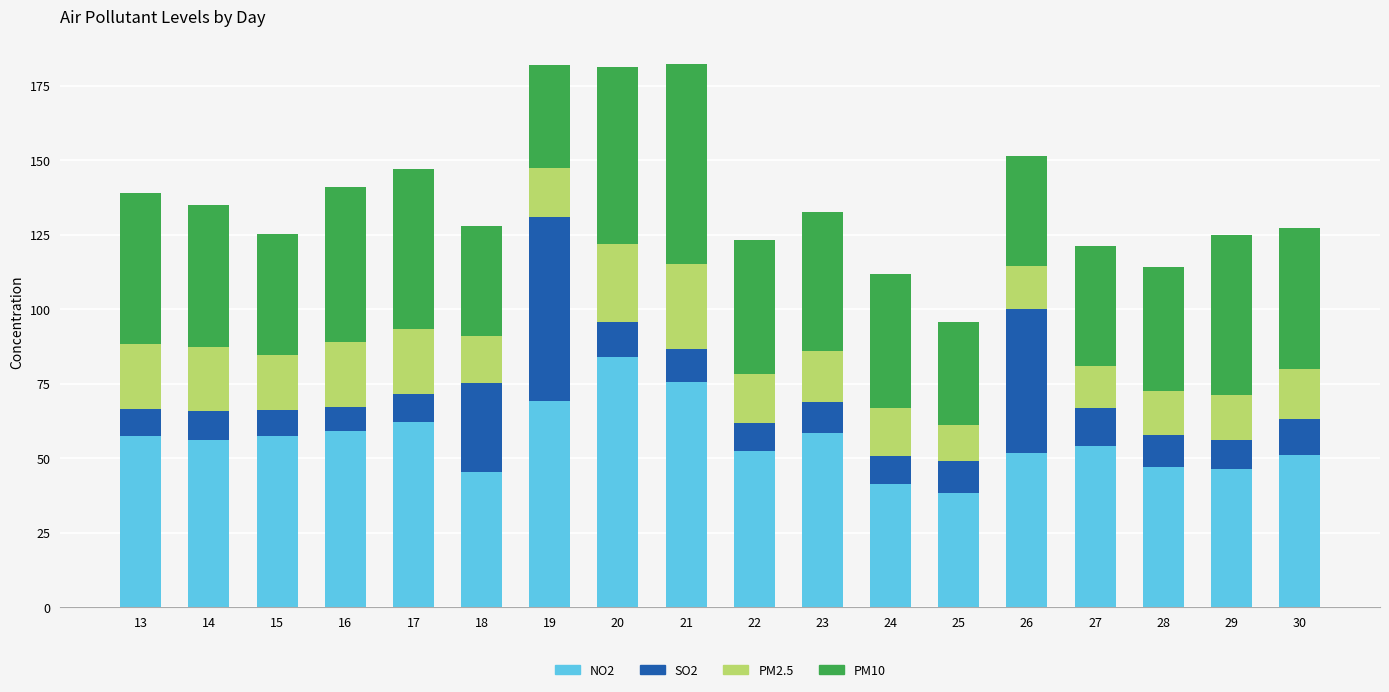

What is the total value across all series at 13?

138.9